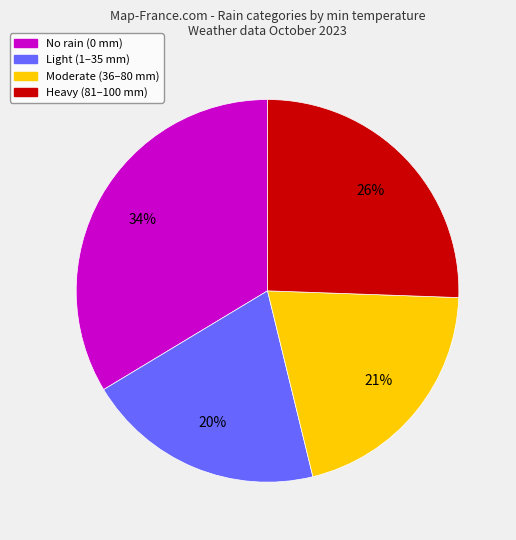

To the nearest percent, what is the average slice percentage?

25%